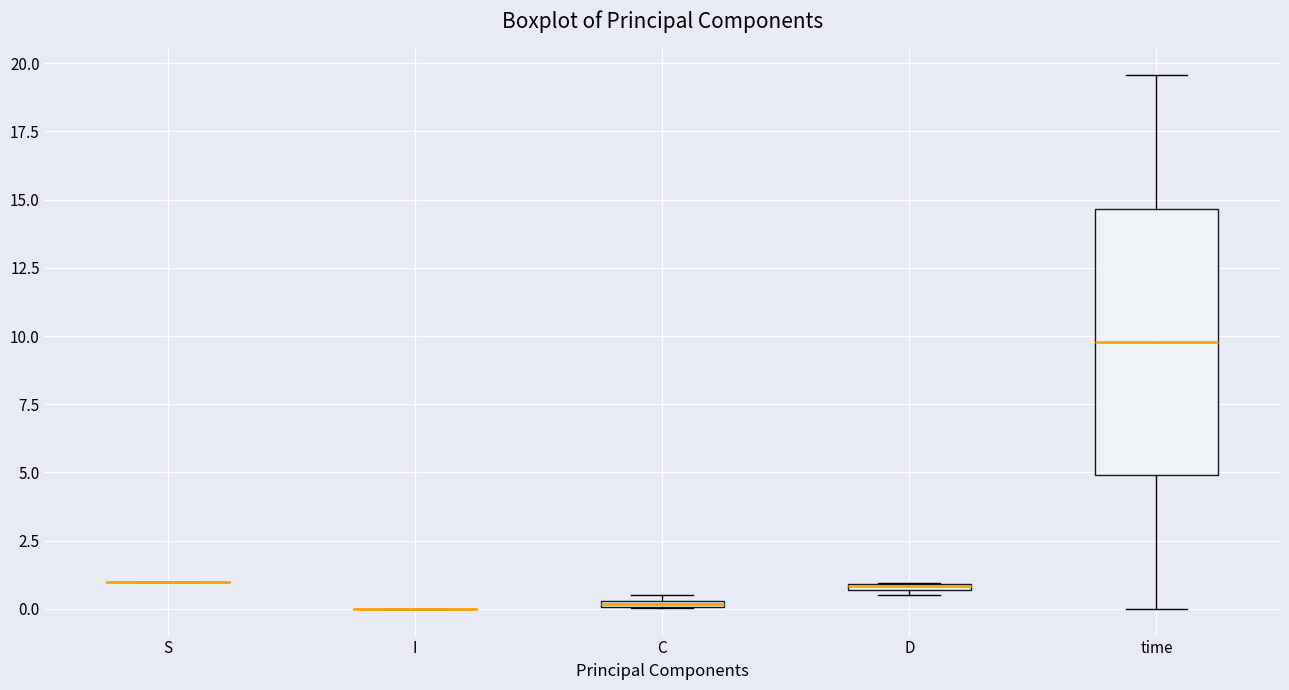

Comparing the boxes themselves (not the whiskers), which one is the tallest?

time